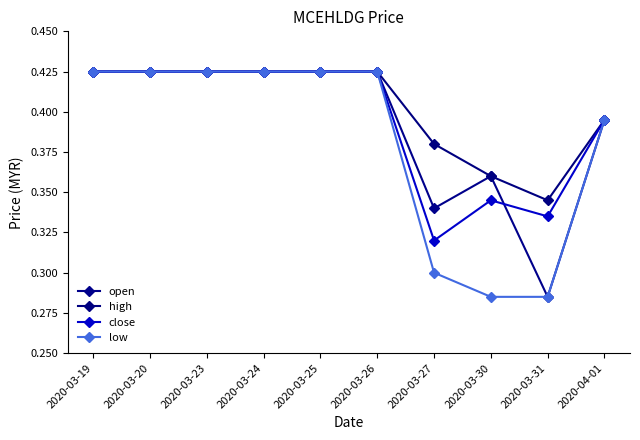

At which category does the chart reach its minimum across all series?

2020-03-31